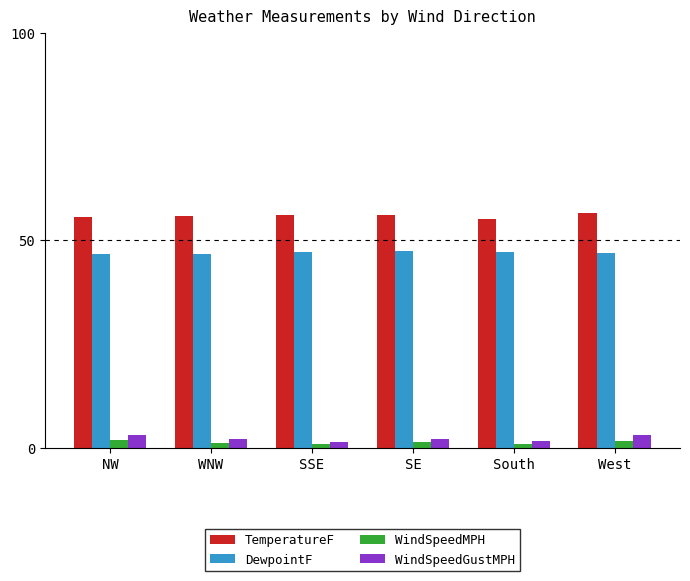

What is the label of the 1st bar from the right?

West